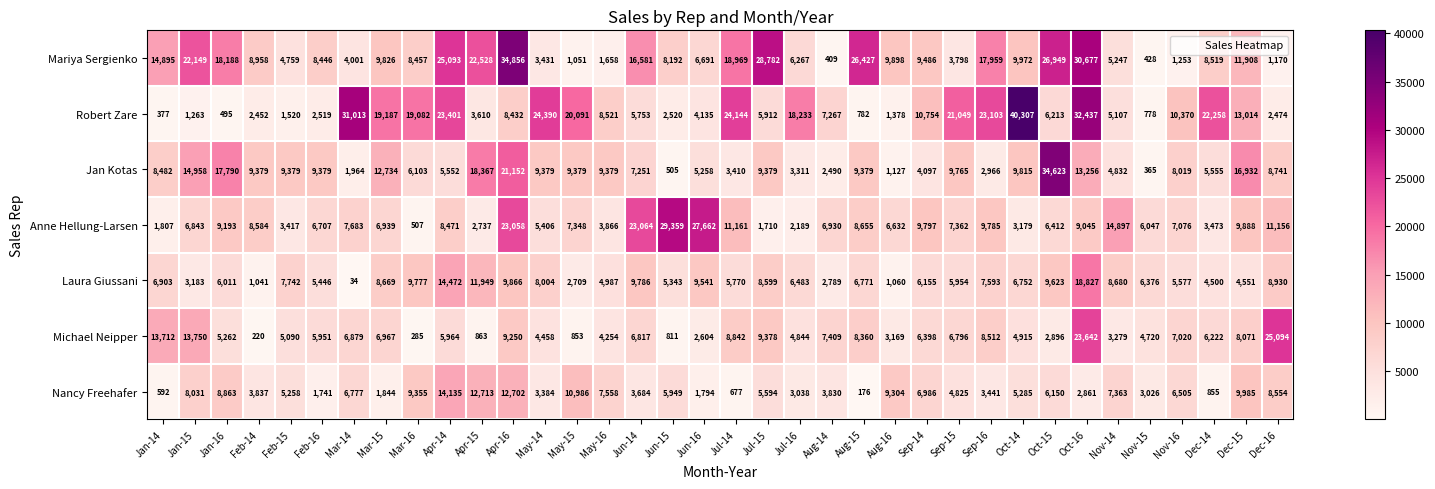

What is the sum of all Nancy Freehafer values?

207658